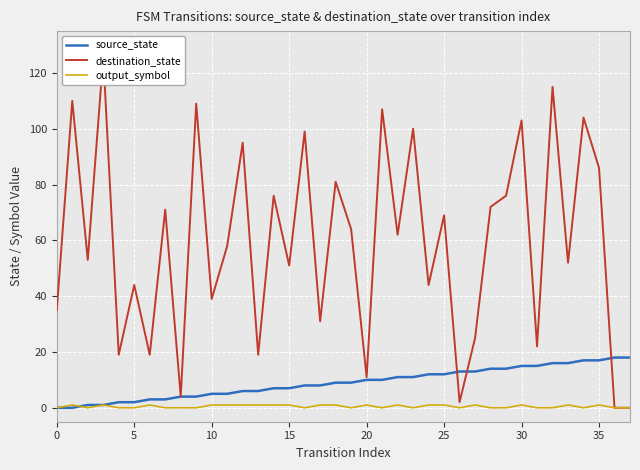

How many output_symbol values are between 0 and 1?

38